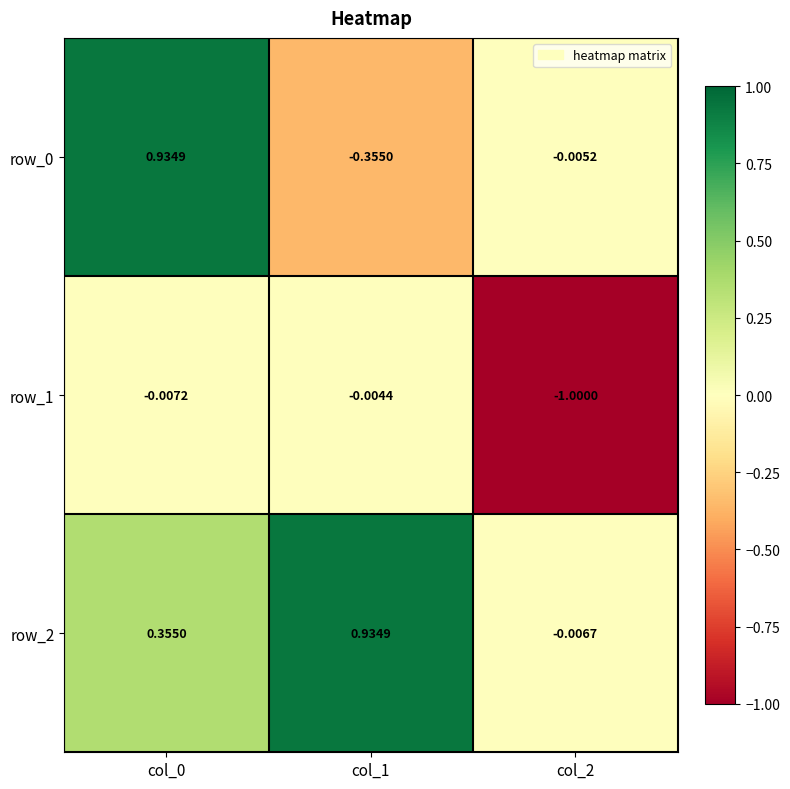

Is the value of row_2 at col_2 greater than the value of row_1 at col_0?

Yes